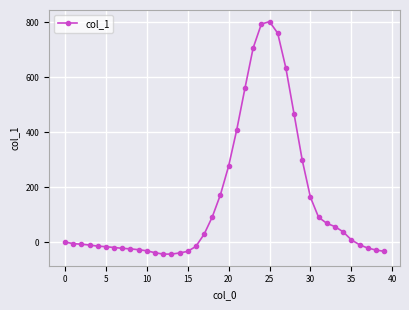

How many categories are shown in the chart?

40